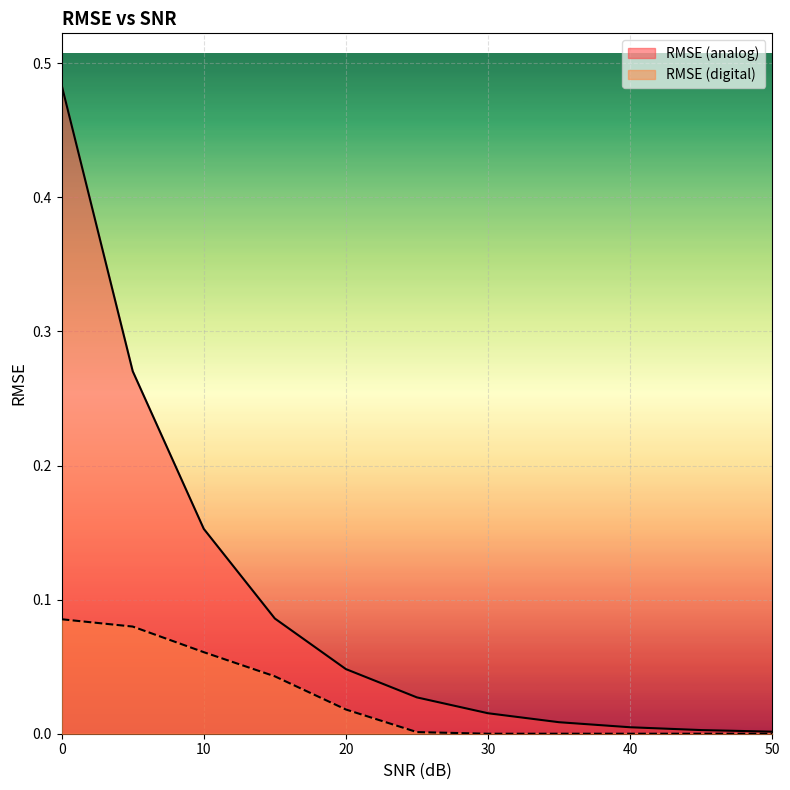

List the series in order of their overall mean, lowest first.

RMSE (digital), RMSE (analog)